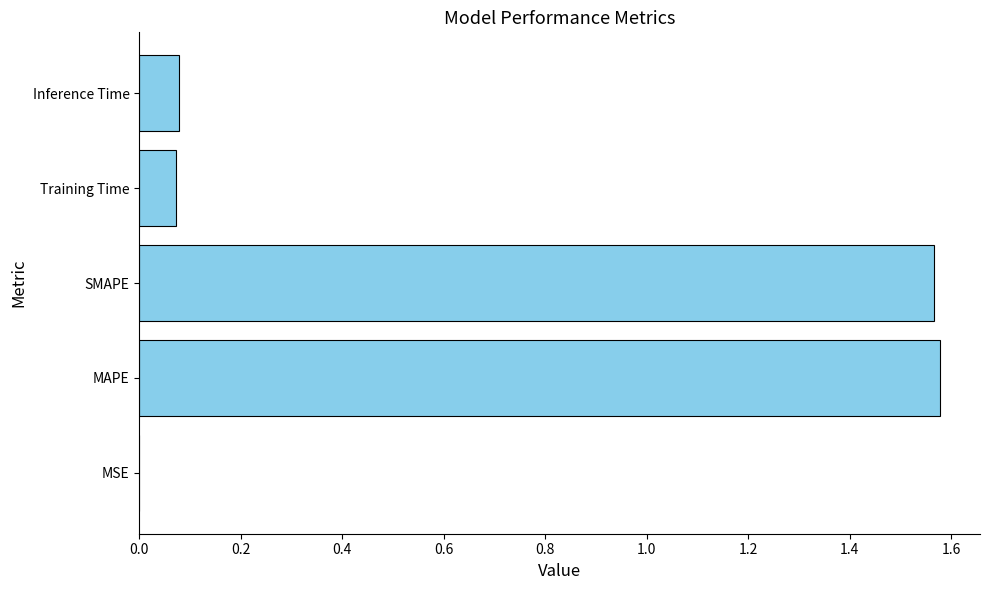

What is the sum of all values?

3.3